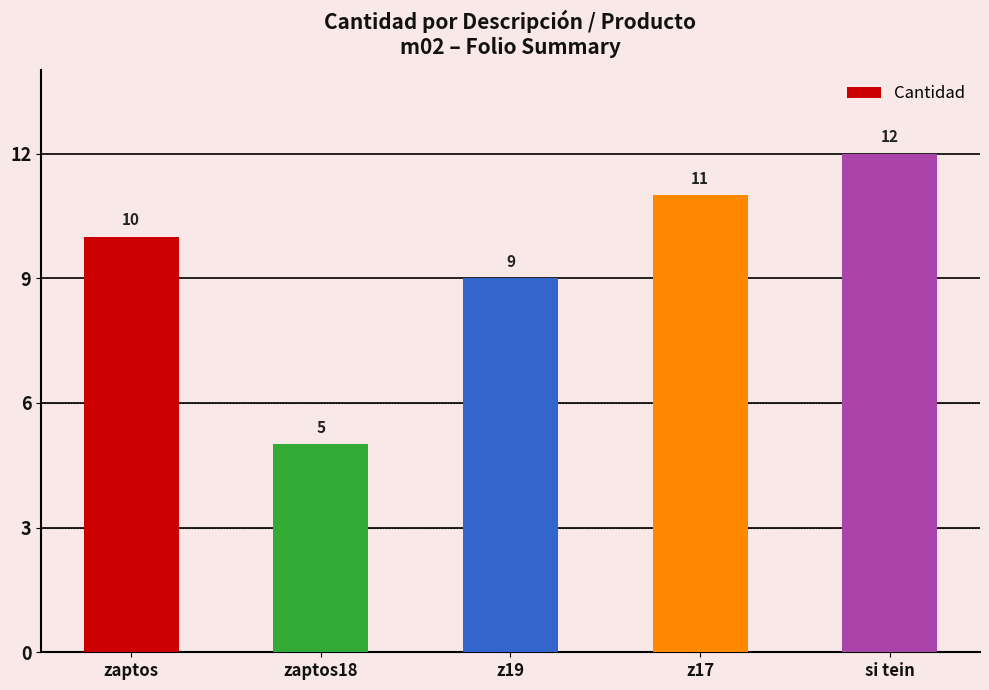

Reading left to right, what are all the values shown in this chart?

zaptos=10	zaptos18=5	z19=9	z17=11	si tein=12